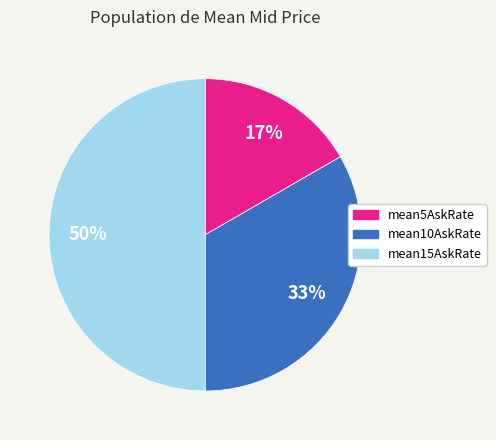

What is the smallest slice in the pie chart?

mean5AskRate